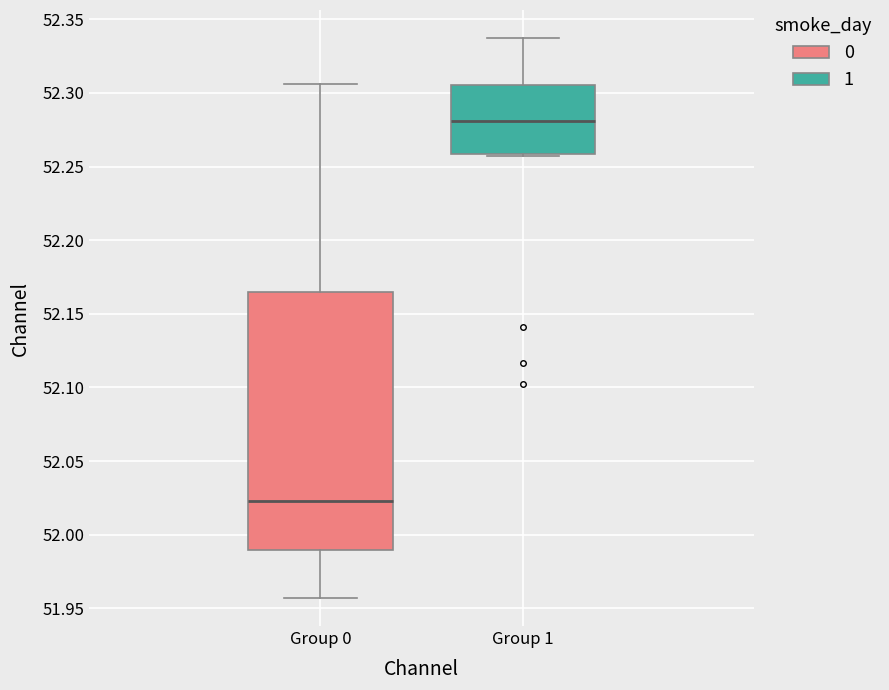

Where does the median line of the box for Group 1 sit on the y-axis? The values are not printed on the chart, so give them approximately, as read against the axis.

52.280